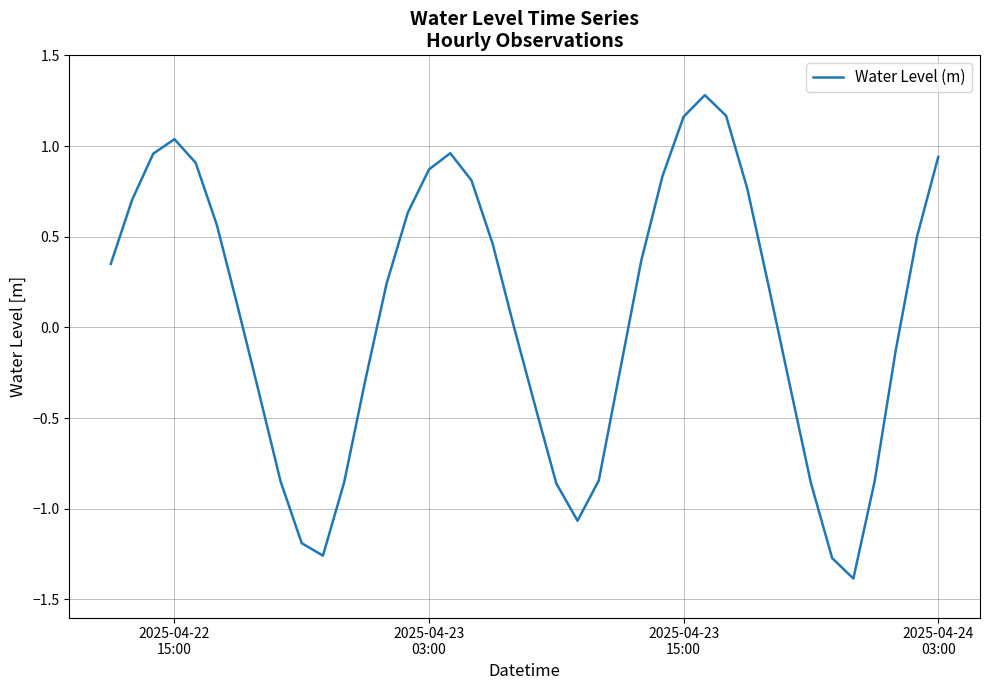

What is the maximum value shown in the chart?

1.3